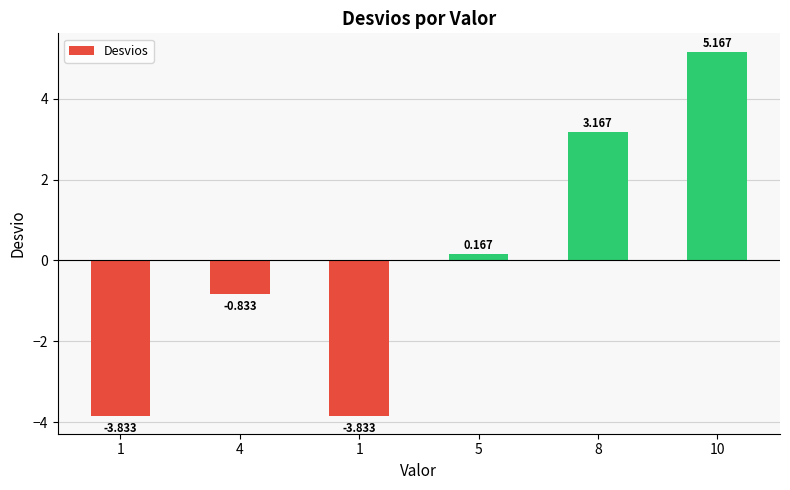

At which label does the data first exceed 0?

5